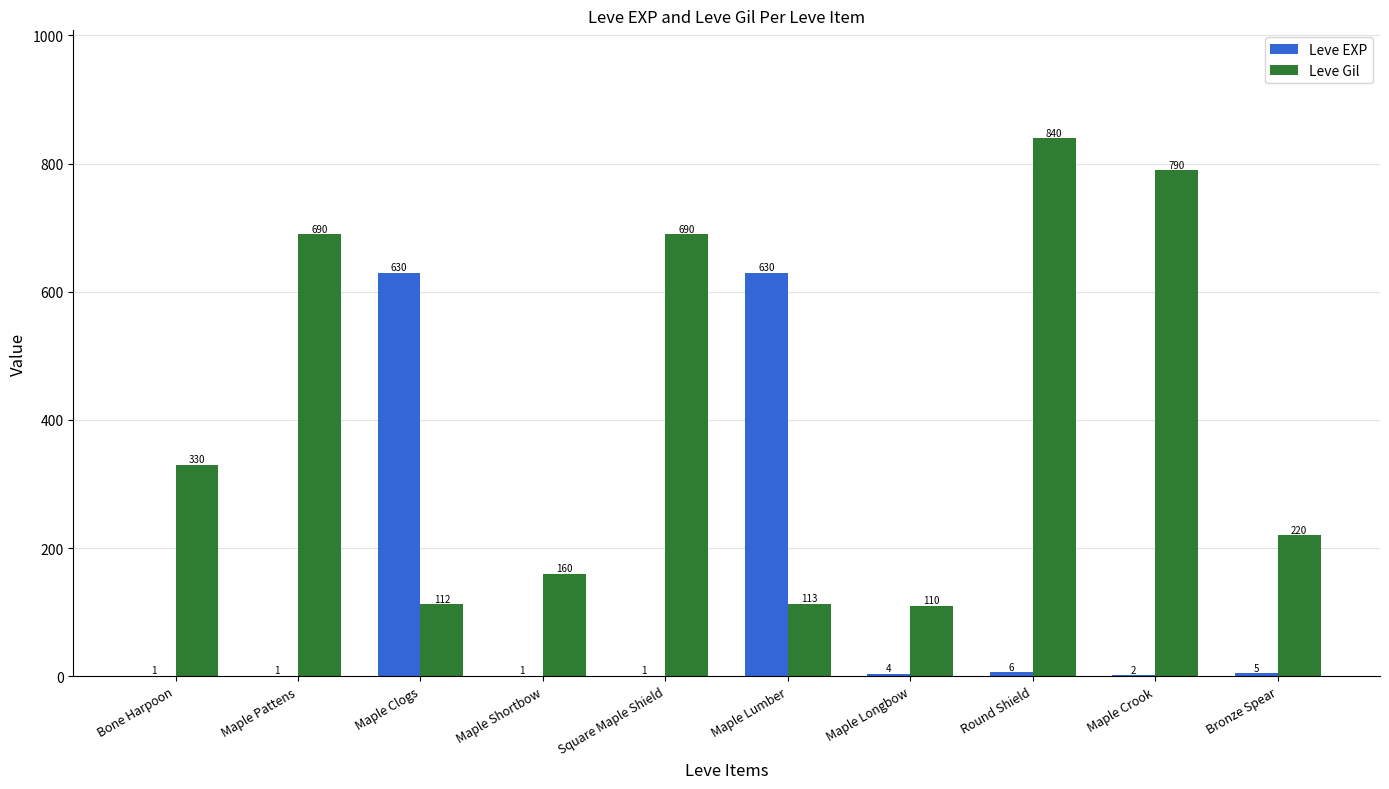

Where is Leve Gil nearest to the value 475?

Bone Harpoon